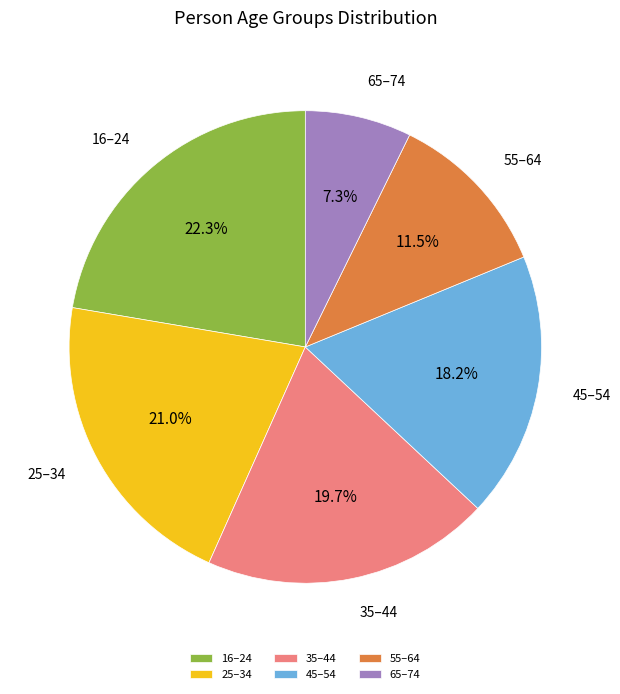

What percentage is the 65–74 slice, to the nearest percent?

7%